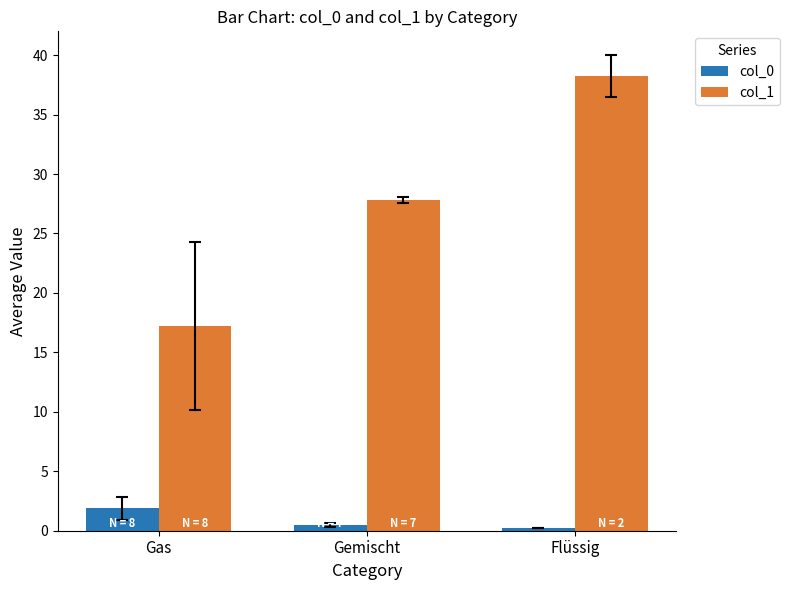

The col_0 series shows 1.9 at Gas. True or false?

True